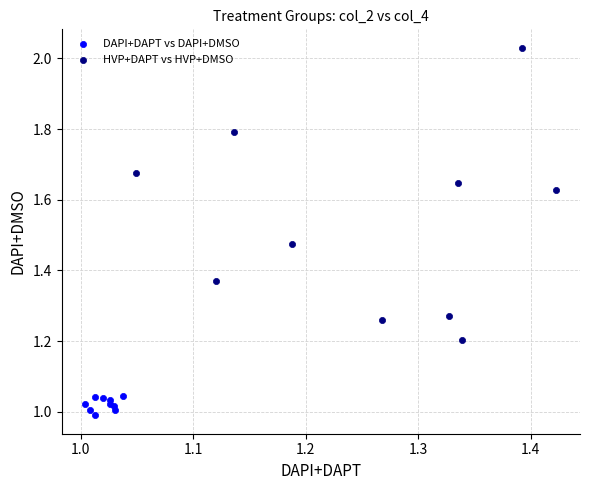

Which series has the widest spread of Y values?

HVP+DAPT vs HVP+DMSO